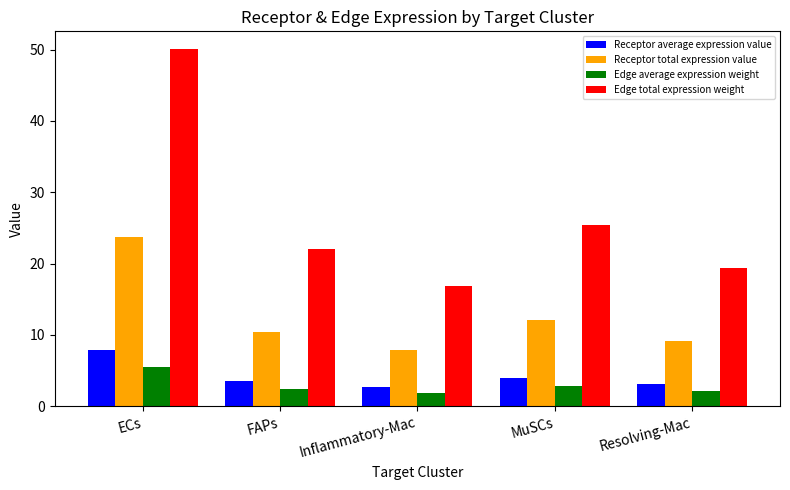

Is the value of Receptor average expression value at MuSCs greater than the value of Edge total expression weight at ECs?

No